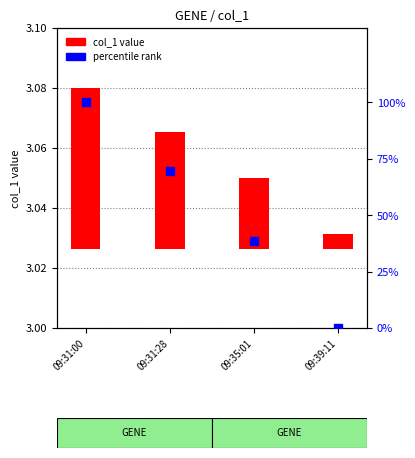

What are all the series names shown in the legend?

col_1, percentile rank